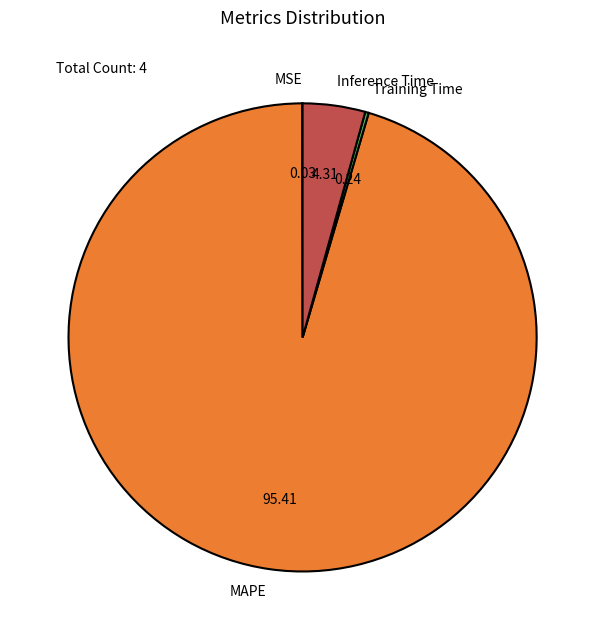

What is the largest slice in the pie chart?

MAPE